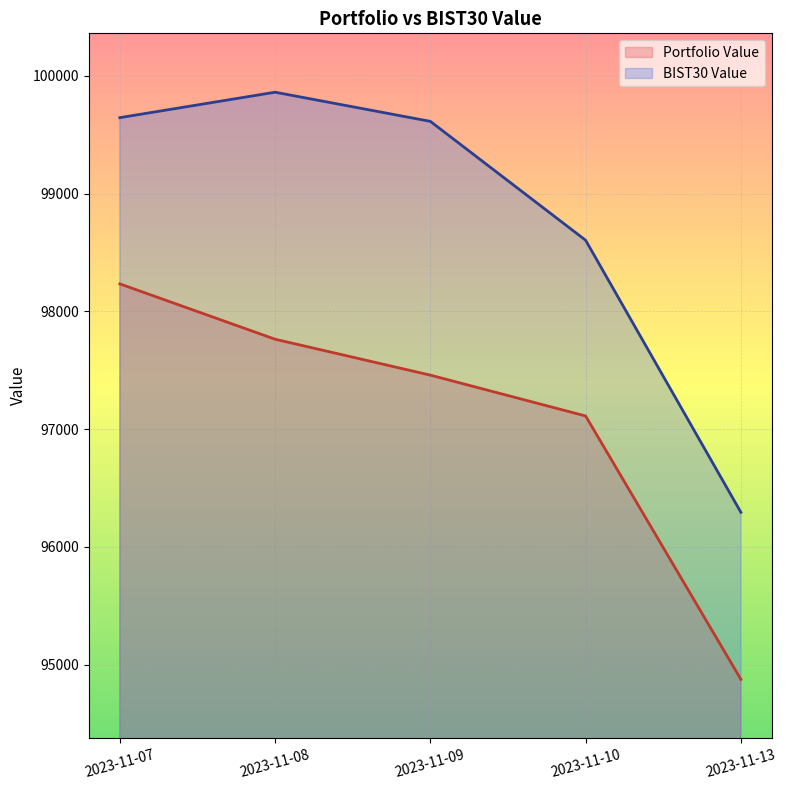

Reading left to right, extract all data points from this chart.

Portfolio Value: 2023-11-07=98232.9	2023-11-08=97762.9	2023-11-09=97457.9	2023-11-10=97111.1	2023-11-13=94874.3
BIST30 Value: 2023-11-07=99644.5	2023-11-08=99860.5	2023-11-09=99612.9	2023-11-10=98603.3	2023-11-13=96292.9